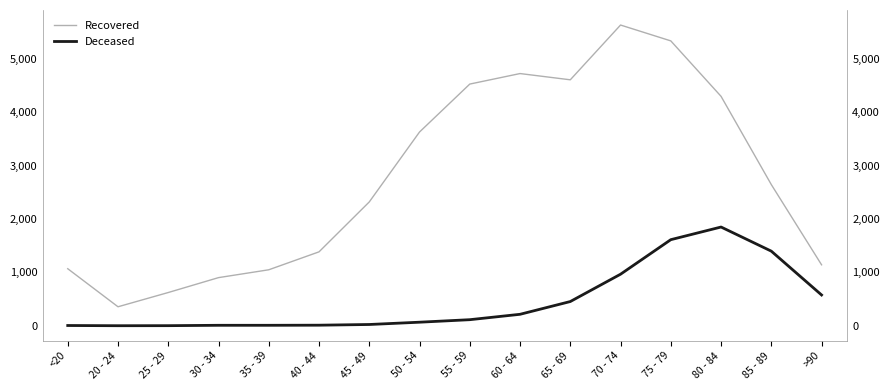

True or false: Recovered has more than 0 points higher than both neighbors.

True